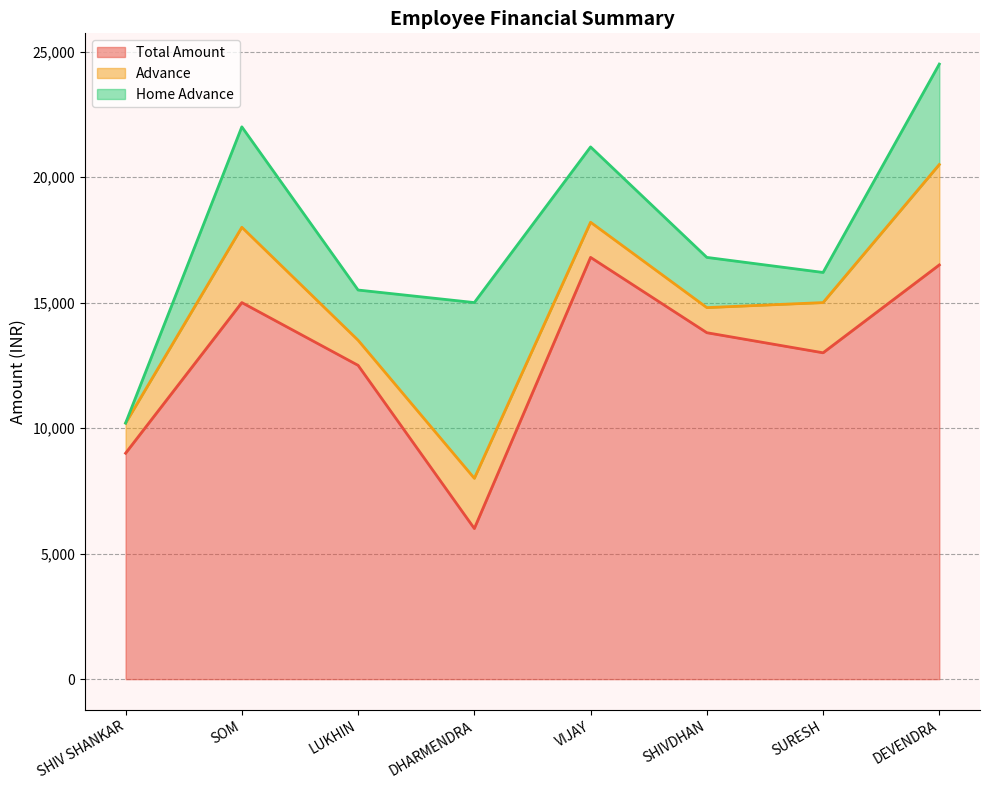

True or false: Advance and Total Amount intersect in this chart.

False